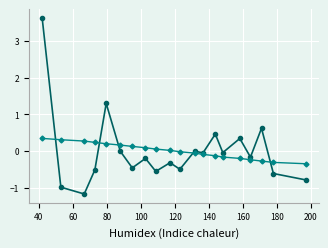

How many distinct data groups are displayed?

2